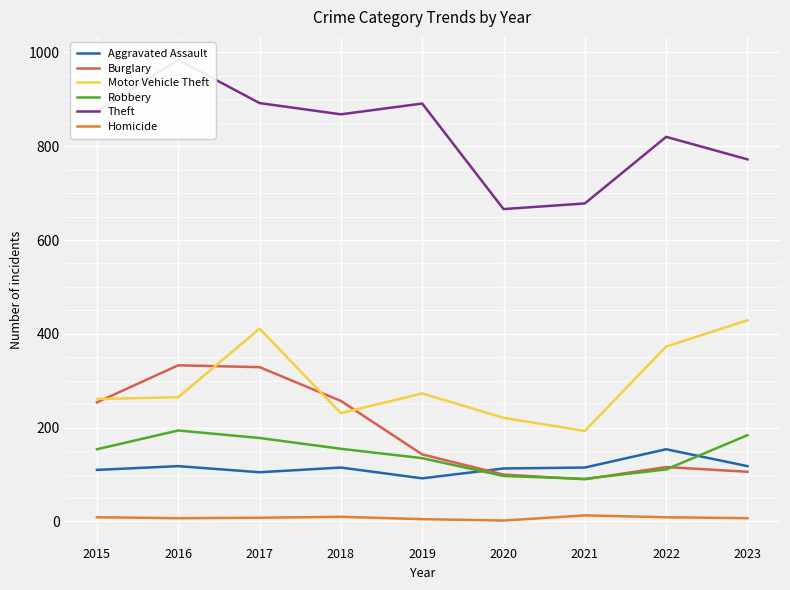

What is the value of the Aggravated Assault point at the 7th from the left?

115